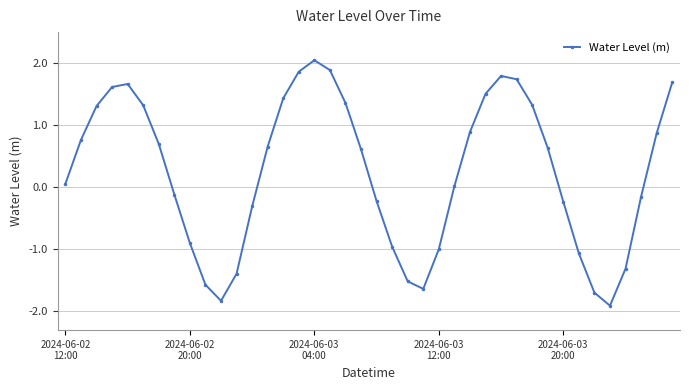

True or false: there are more than 2 points higher than both neighbors.

True